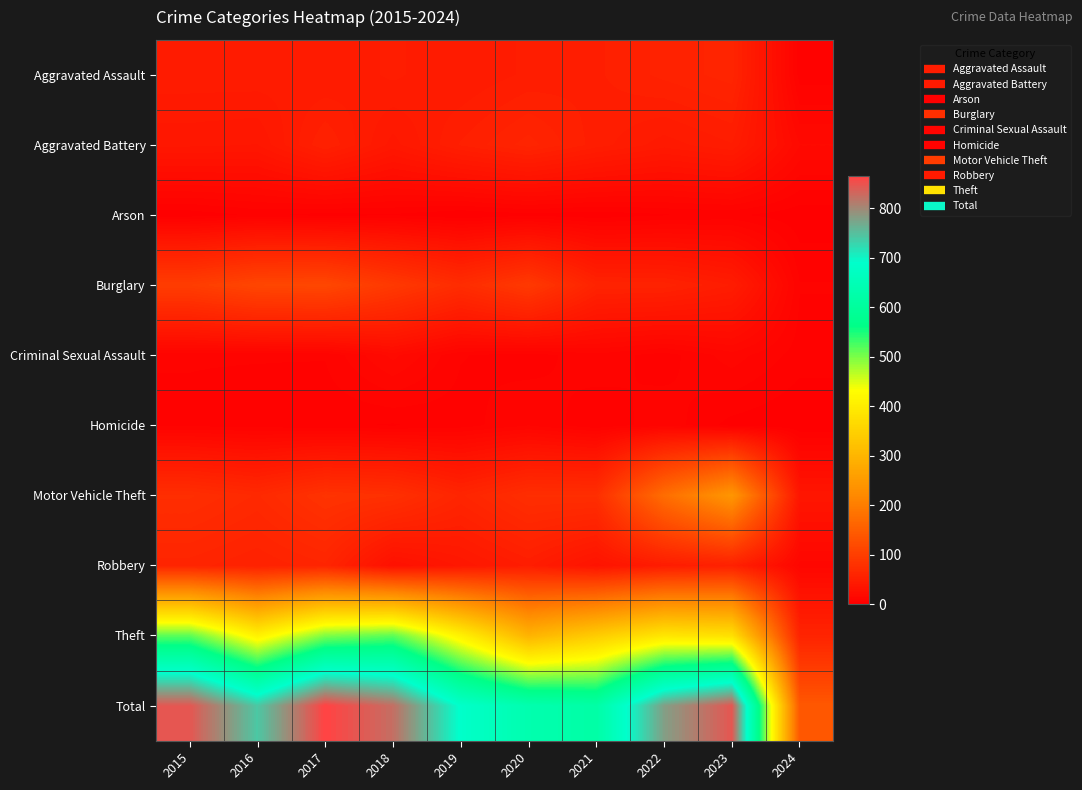

Reading left to right, transcribe all the data shown in this chart.

Aggravated Assault: 2015=46	2016=46	2017=44	2018=48	2019=44	2020=48	2021=50	2022=55	2023=59	2024=5
Aggravated Battery: 2015=38	2016=37	2017=54	2018=39	2019=51	2020=59	2021=49	2022=42	2023=47	2024=17
Arson: 2015=1	2016=4	2017=2	2018=3	2019=0	2020=2	2021=1	2022=3	2023=4	2024=1
Burglary: 2015=98	2016=112	2017=114	2018=92	2019=72	2020=92	2021=57	2022=56	2023=47	2024=7
Criminal Sexual Assault: 2015=7	2016=7	2017=7	2018=18	2019=7	2020=5	2021=9	2022=5	2023=12	2024=5
Homicide: 2015=6	2016=5	2017=4	2018=3	2019=5	2020=10	2021=4	2022=9	2023=2	2024=0
Motor Vehicle Theft: 2015=75	2016=67	2017=82	2018=78	2019=60	2020=75	2021=75	2022=175	2023=243	2024=36
Robbery: 2015=59	2016=54	2017=60	2018=27	2019=38	2020=48	2021=32	2022=46	2023=53	2024=12
Theft: 2015=515	2016=409	2017=497	2018=515	2019=409	2020=296	2021=341	2022=388	2023=378	2024=58
Total: 2015=845	2016=741	2017=864	2018=823	2019=686	2020=635	2021=618	2022=779	2023=845	2024=141